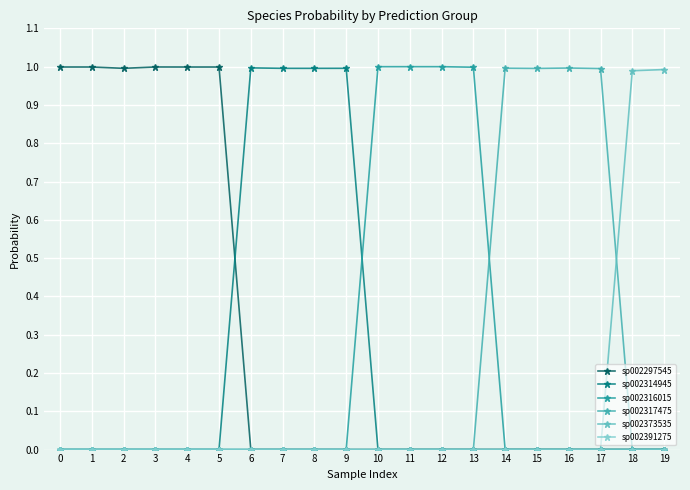

Reading left to right, transcribe all the data shown in this chart.

sp002297545: 0=1.0	1=1.0	2=1.0	3=1.0	4=1.0	5=1.0	6=0.0	7=0.0	8=0.0	9=0.0	10=0.0	11=0.0	12=0.0	13=0.0	14=0.0	15=0.0	16=0.0	17=0.0	18=0.0	19=0.0
sp002314945: 0=0.0	1=0.0	2=0.0	3=0.0	4=0.0	5=0.0	6=1.0	7=1.0	8=1.0	9=1.0	10=0.0	11=0.0	12=0.0	13=0.0	14=0.0	15=0.0	16=0.0	17=0.0	18=0.0	19=0.0
sp002316015: 0=0.0	1=0.0	2=0.0	3=0.0	4=0.0	5=0.0	6=0.0	7=0.0	8=0.0	9=0.0	10=1.0	11=1.0	12=1.0	13=1.0	14=0.0	15=0.0	16=0.0	17=0.0	18=0.0	19=0.0
sp002317475: 0=0.0	1=0.0	2=0.0	3=0.0	4=0.0	5=0.0	6=0.0	7=0.0	8=0.0	9=0.0	10=0.0	11=0.0	12=0.0	13=0.0	14=1.0	15=1.0	16=1.0	17=1.0	18=0.0	19=0.0
sp002373535: 0=0.0	1=0.0	2=0.0	3=0.0	4=0.0	5=0.0	6=0.0	7=0.0	8=0.0	9=0.0	10=0.0	11=0.0	12=0.0	13=0.0	14=0.0	15=0.0	16=0.0	17=0.0	18=1.0	19=1.0
sp002391275: 0=0.0	1=0.0	2=0.0	3=0.0	4=0.0	5=0.0	6=0.0	7=0.0	8=0.0	9=0.0	10=0.0	11=0.0	12=0.0	13=0.0	14=0.0	15=0.0	16=0.0	17=0.0	18=0.0	19=0.0